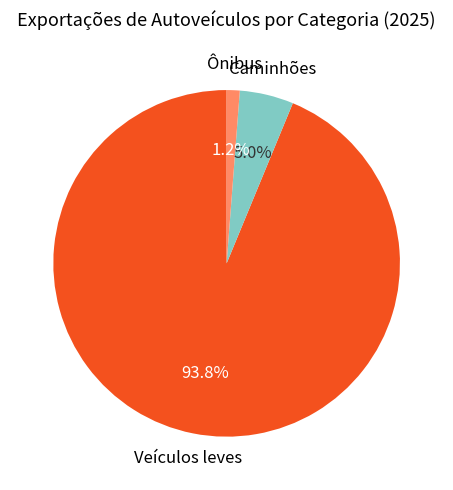

To the nearest percent, what is the difference between the largest and smallest slice percentages?

93%